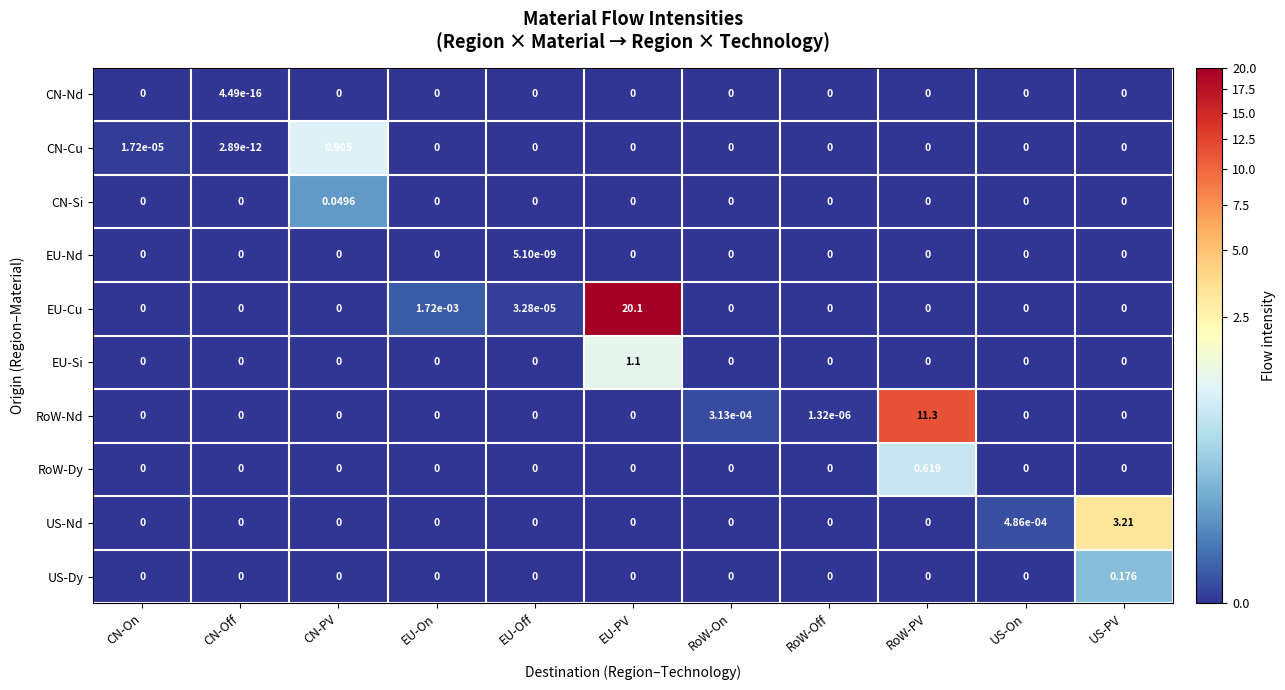

Which series has the largest range (max minus min)?

EU-Cu